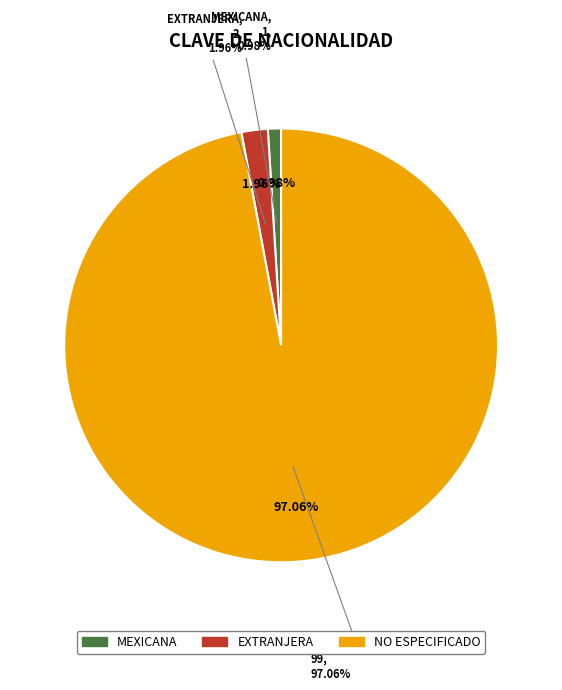

To the nearest percent, what is the difference between the largest and smallest slice percentages?

96%